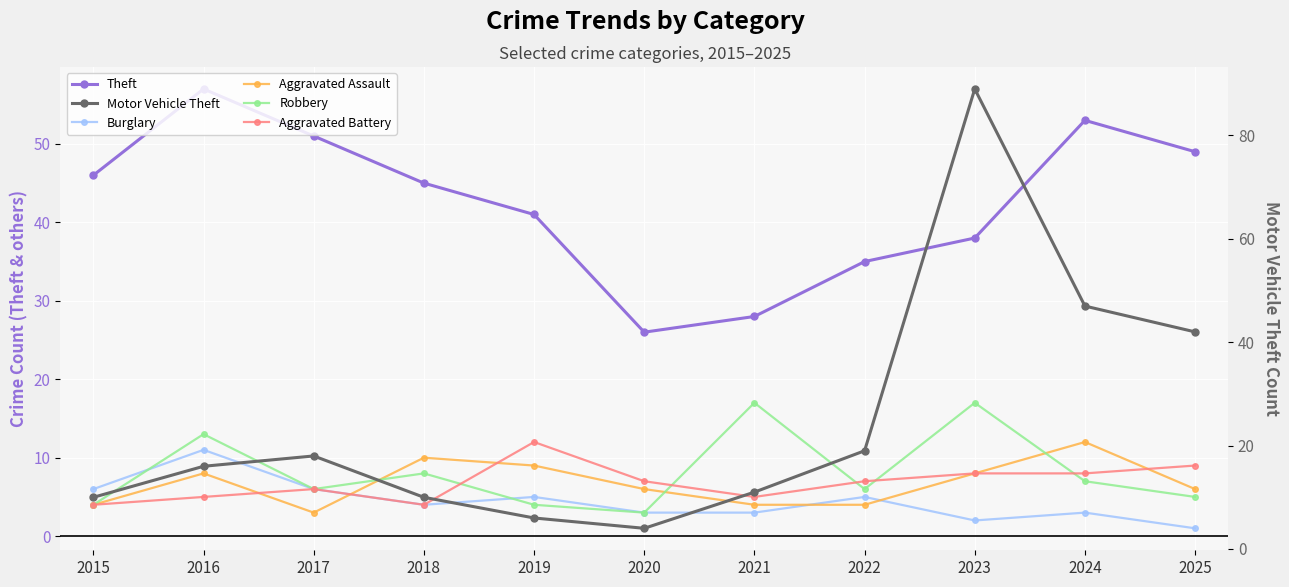

Which series changed the most between 2023 and 2025?

Motor Vehicle Theft